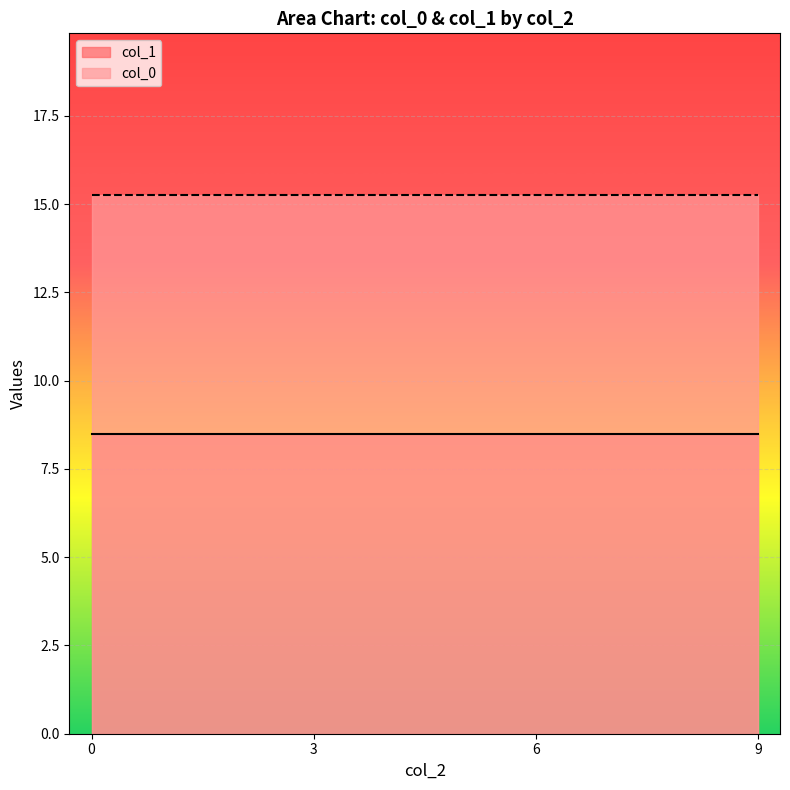

What is the spread (max minus min) of values at 3?

6.8